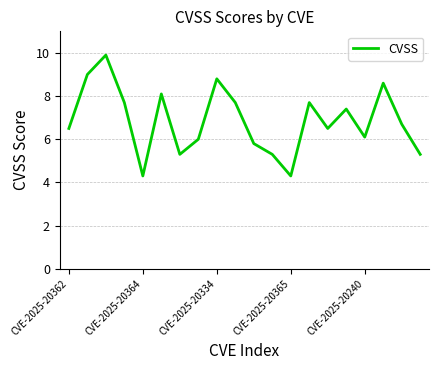

What is the difference between the maximum and minimum values?

5.6